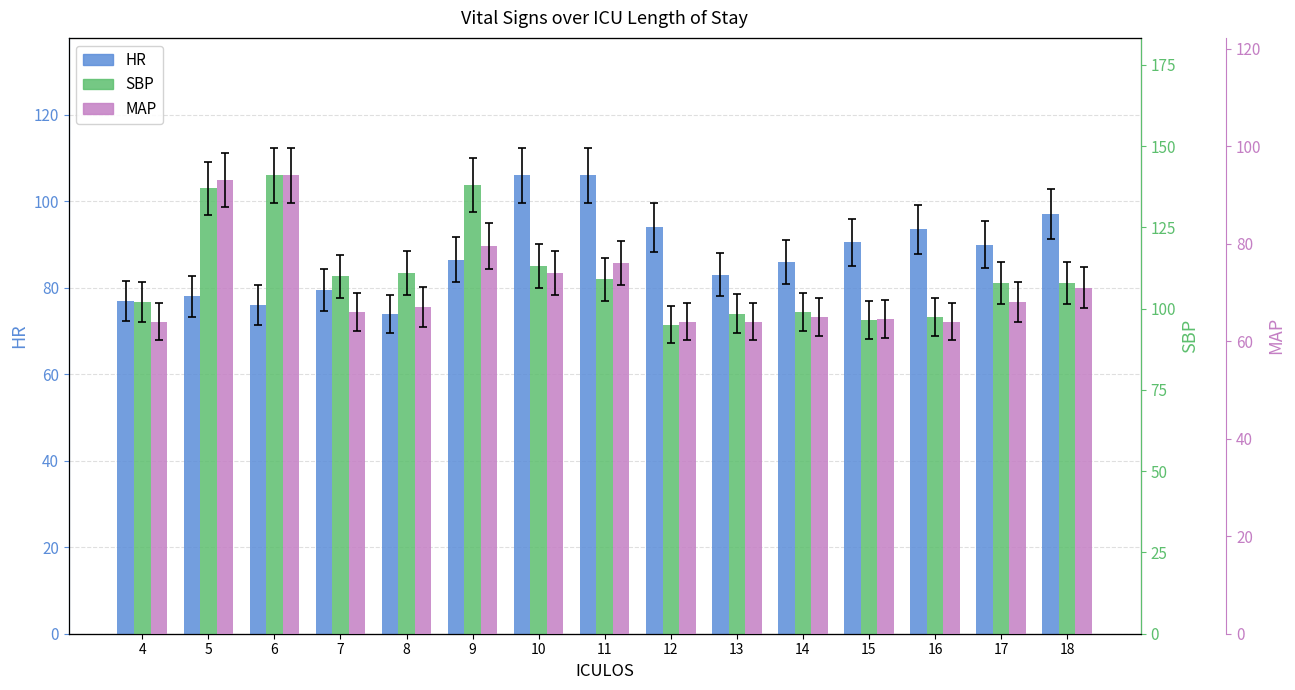

Which series has the largest total across all categories?

SBP